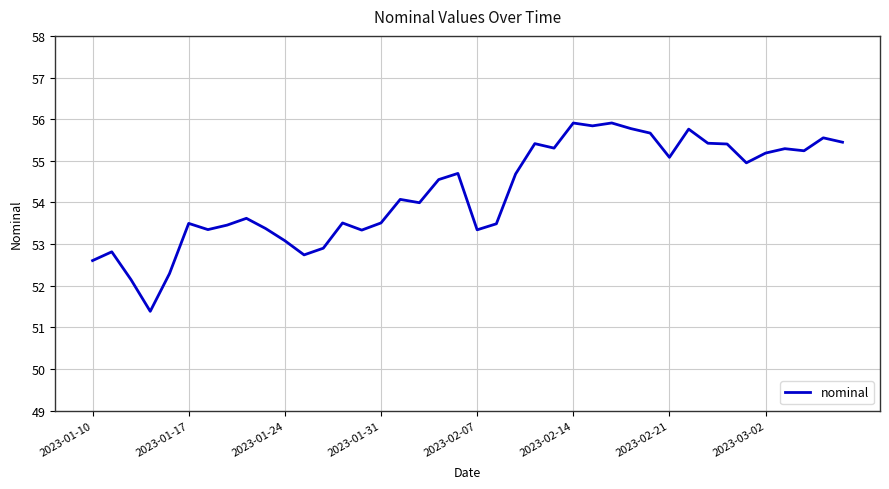

What is the smallest value displayed?

51.4